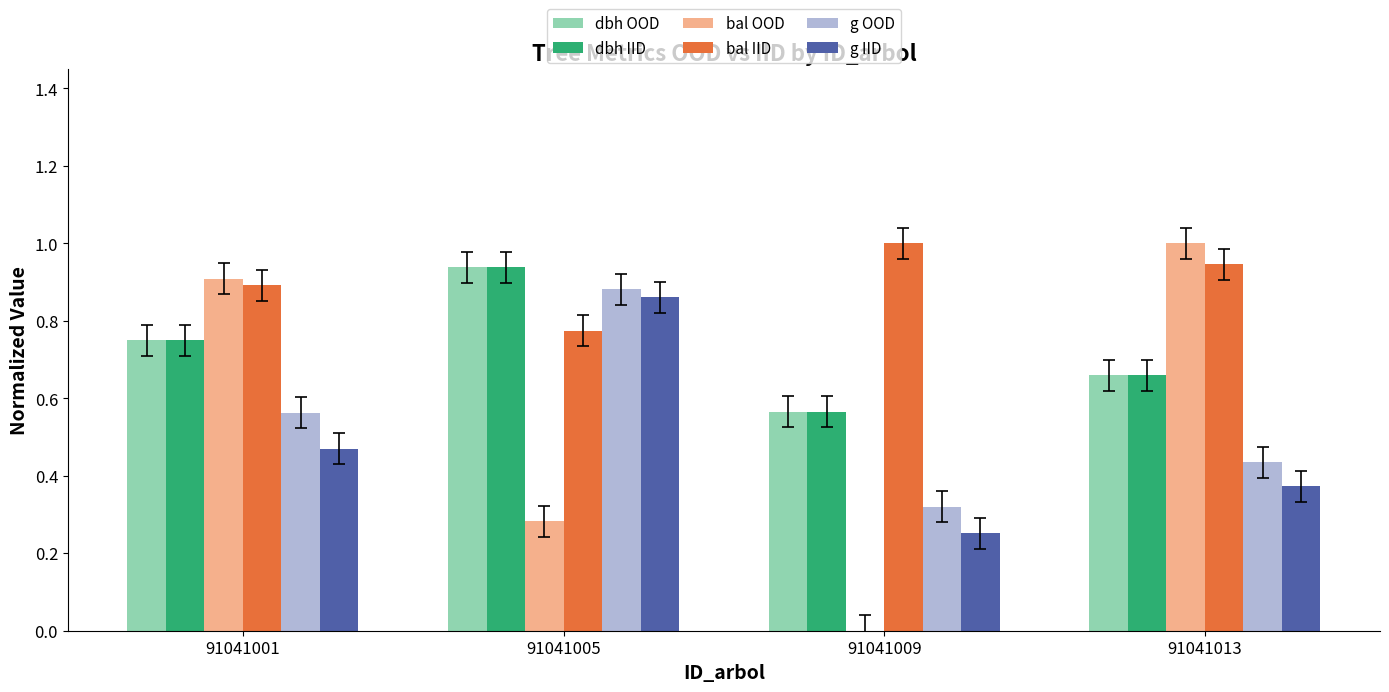

Does the chart contain stacked bars?

No